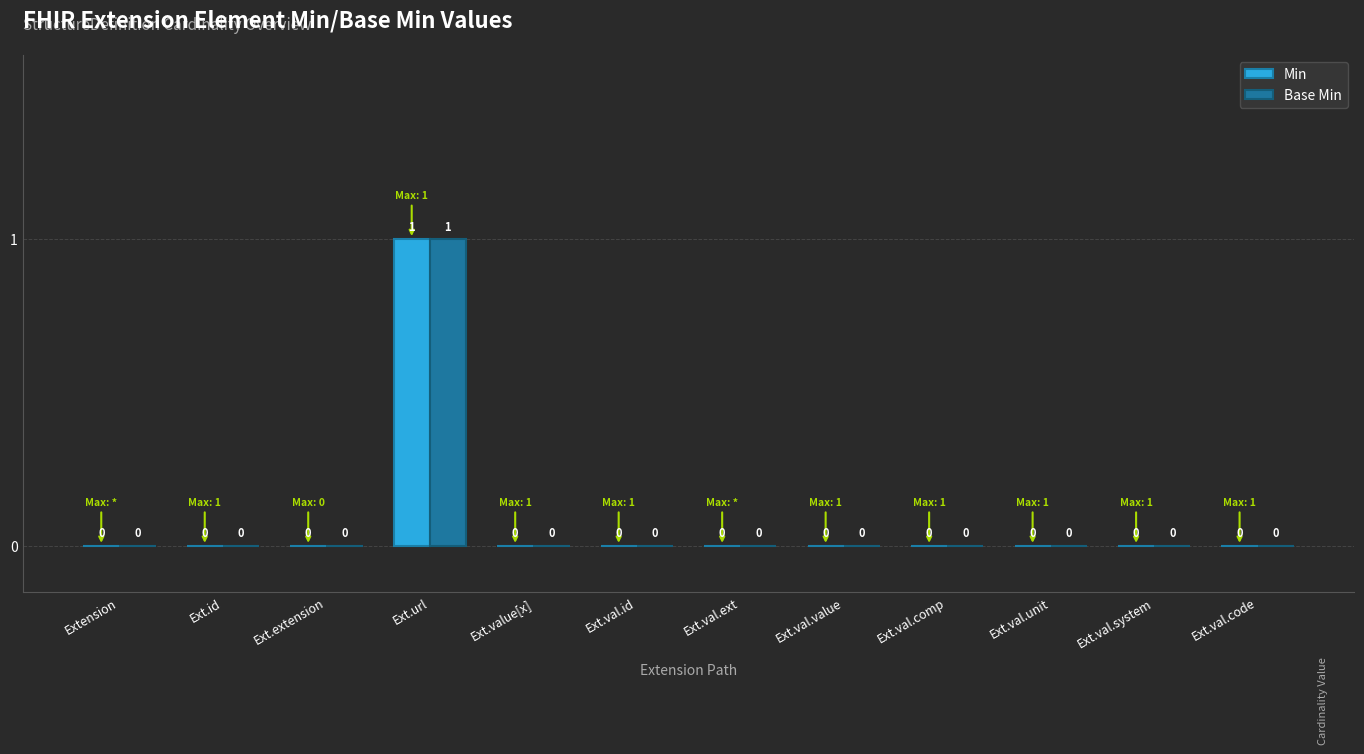

Is the value of Base Min at Ext.val.id greater than the value of Min at Ext.url?

No